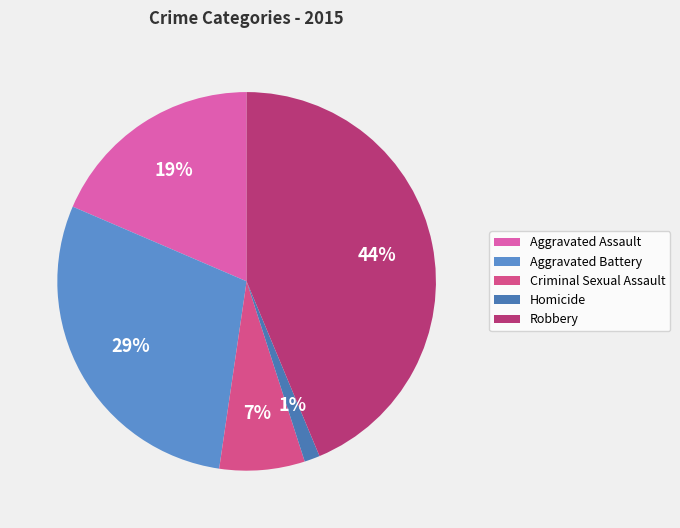

To the nearest percent, what is the average slice percentage?

20%